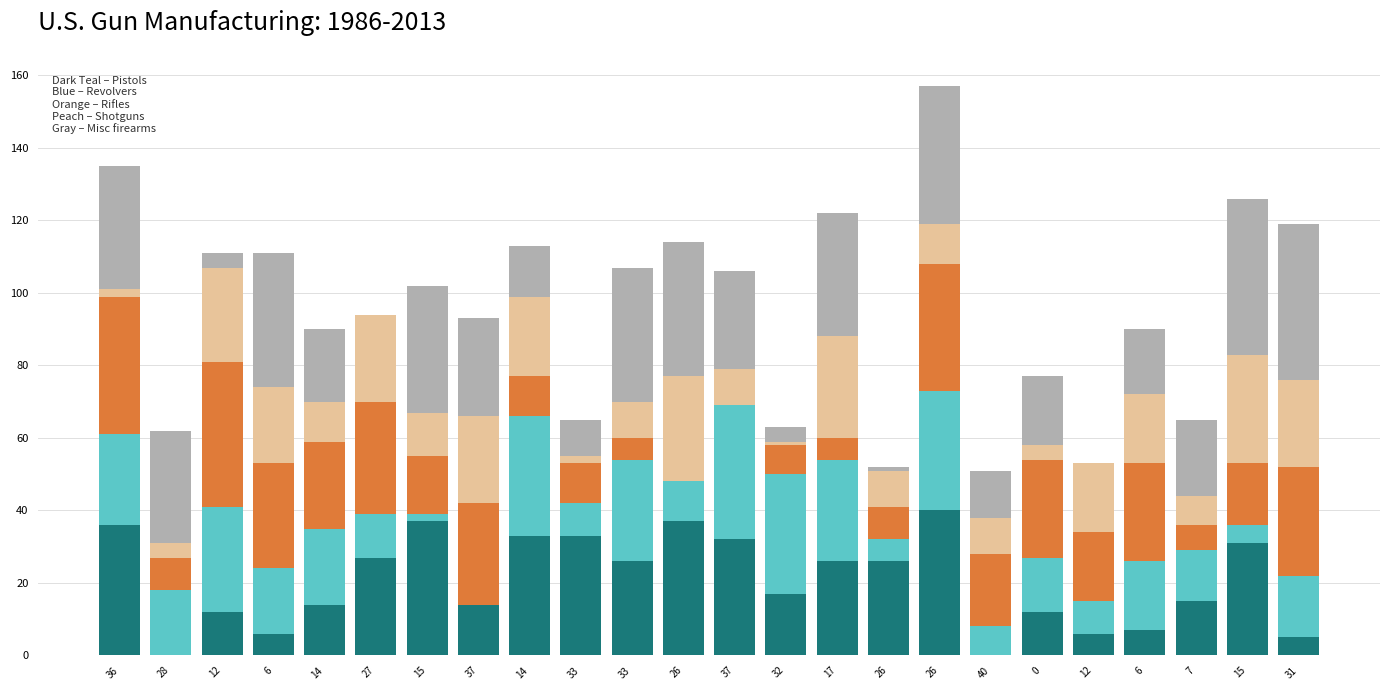

How many data points does each series have?

24